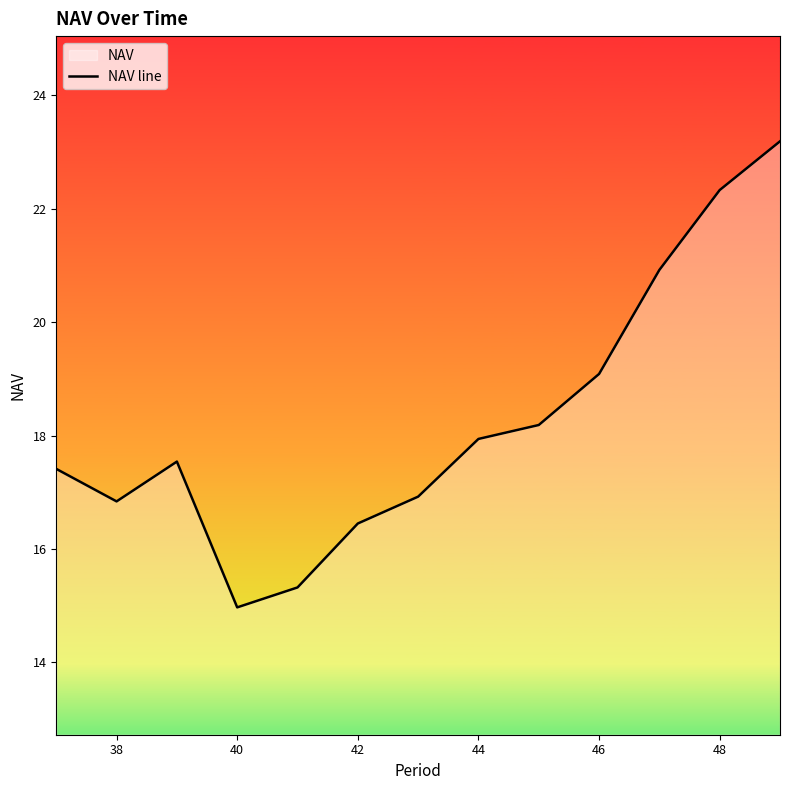

How many interior local valleys (lower than both neighbors) does the data have?

2